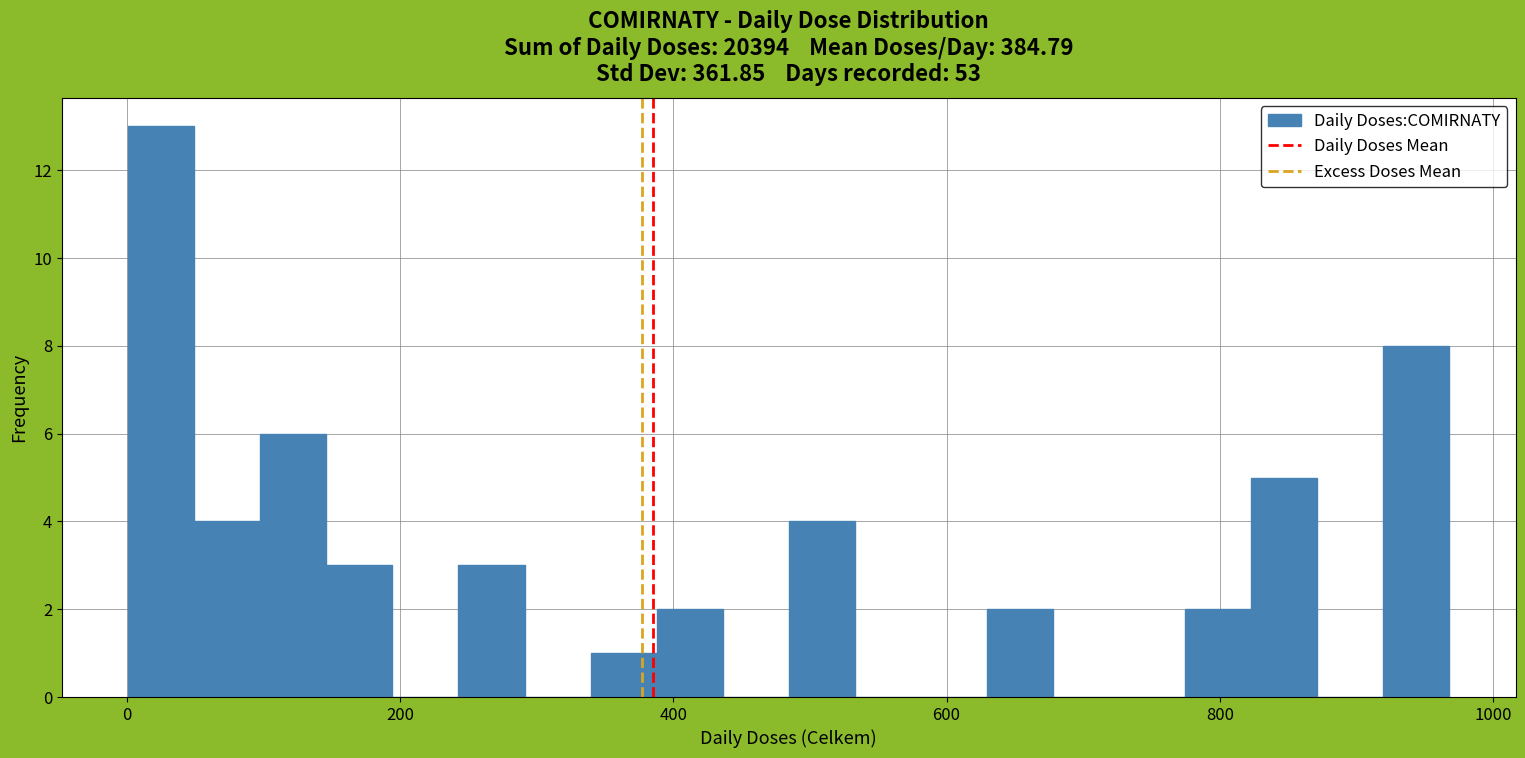

Read against the x-axis, roughly where is the centre of the tallest bar?

20